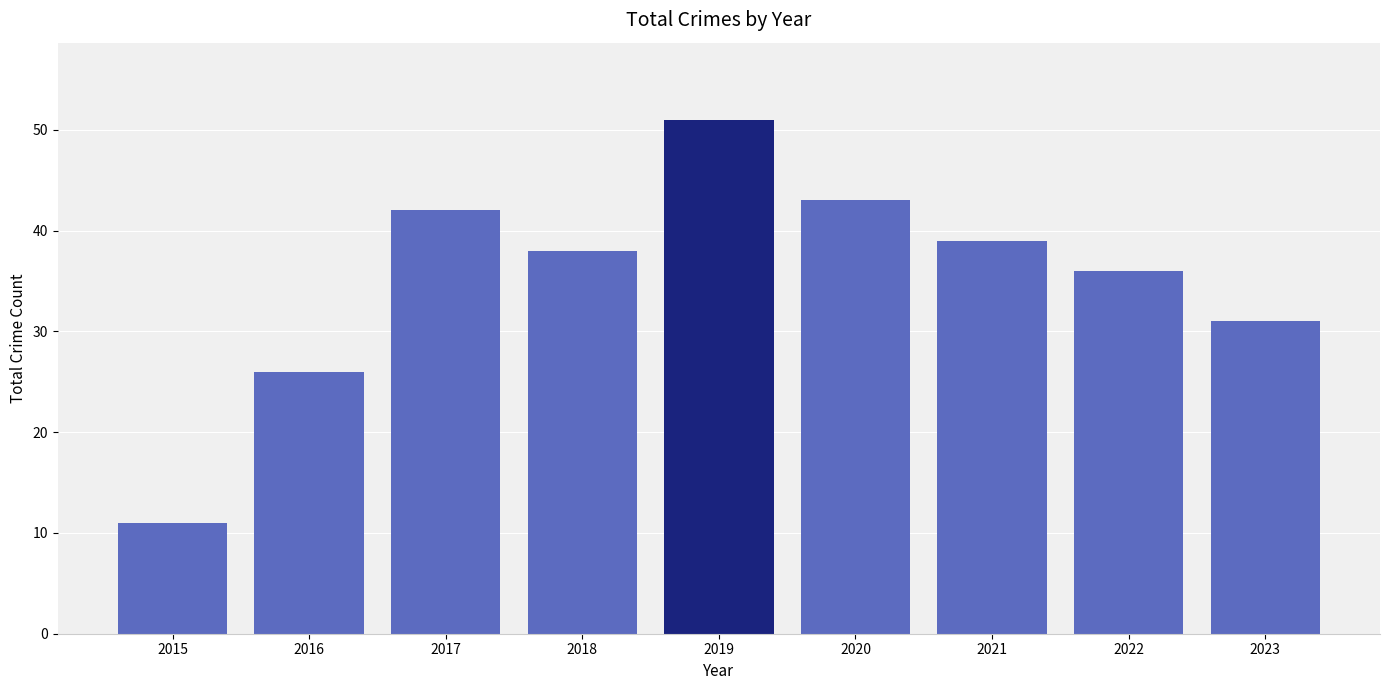

What is the minimum value shown in the chart?

11